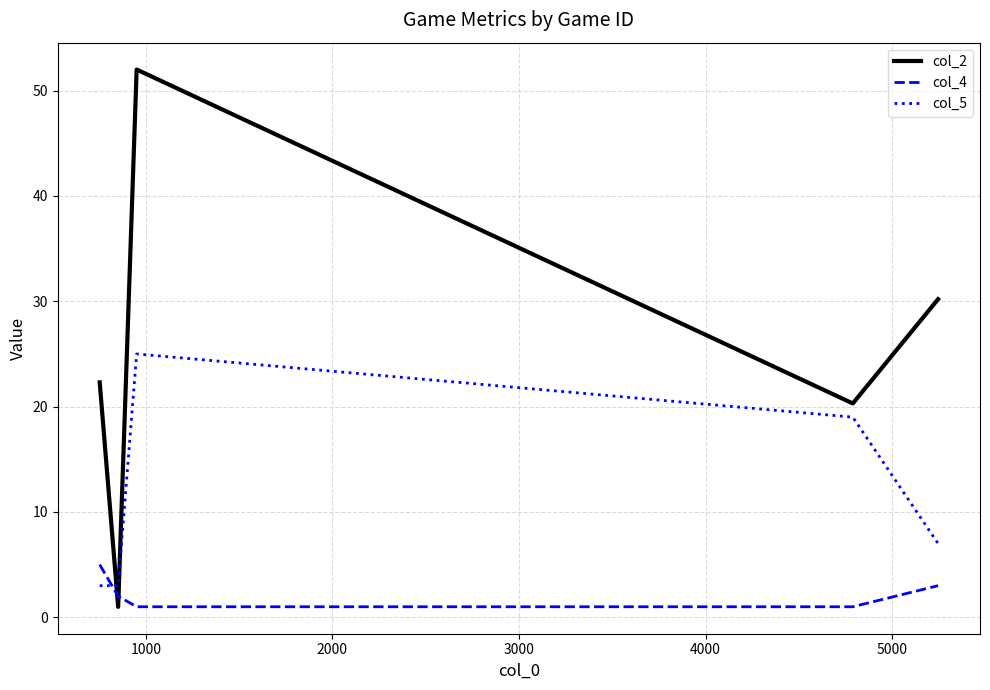

Which series has the widest spread of values?

col_2